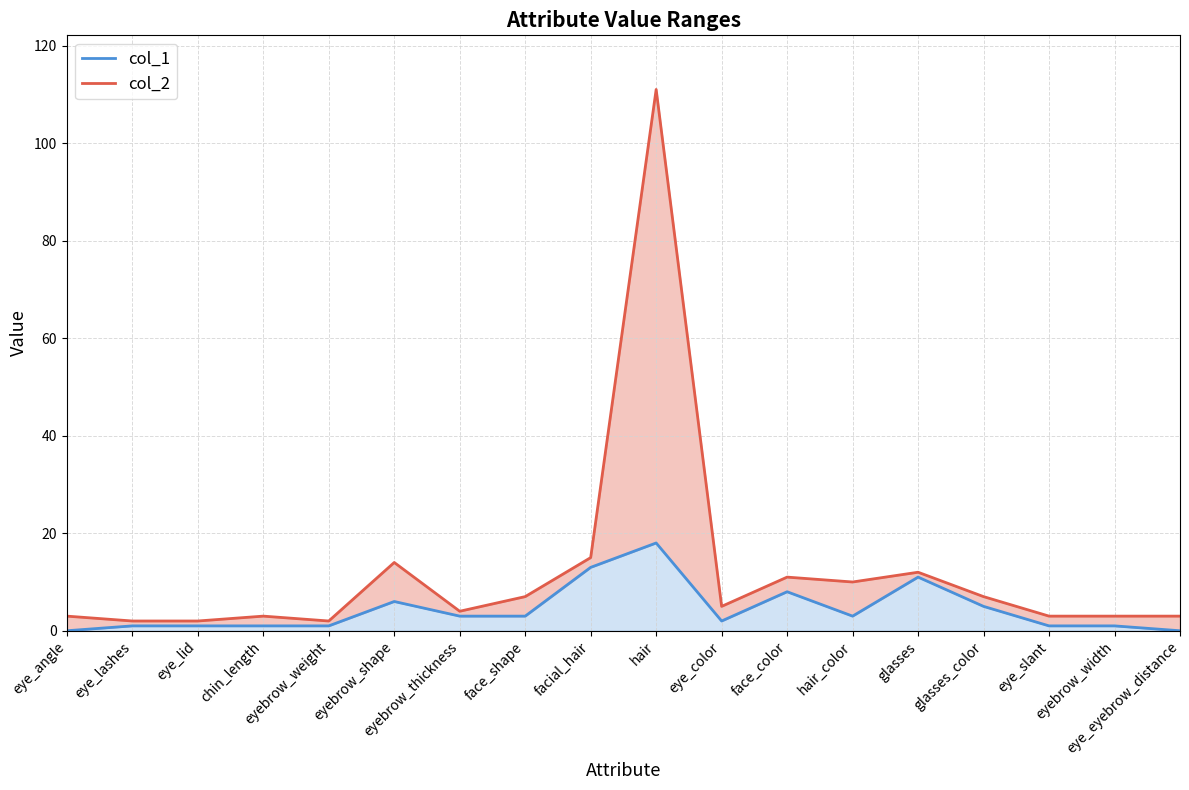

At which category does col_2 reach its first local peak?

chin_length